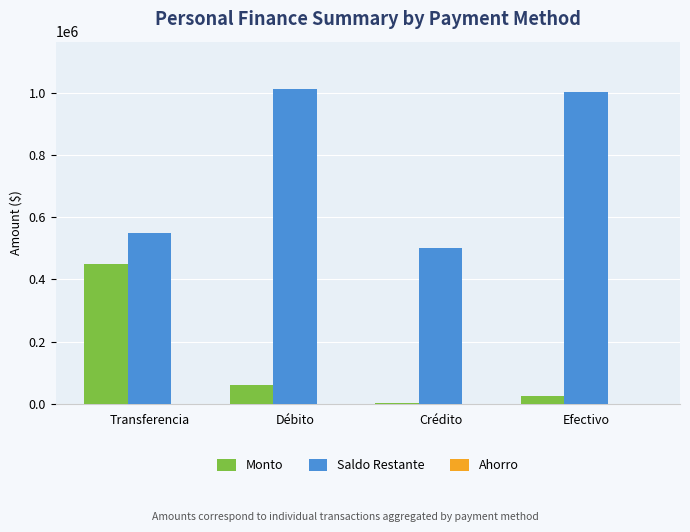

Is the value of Saldo Restante at Crédito greater than the value of Monto at Efectivo?

Yes